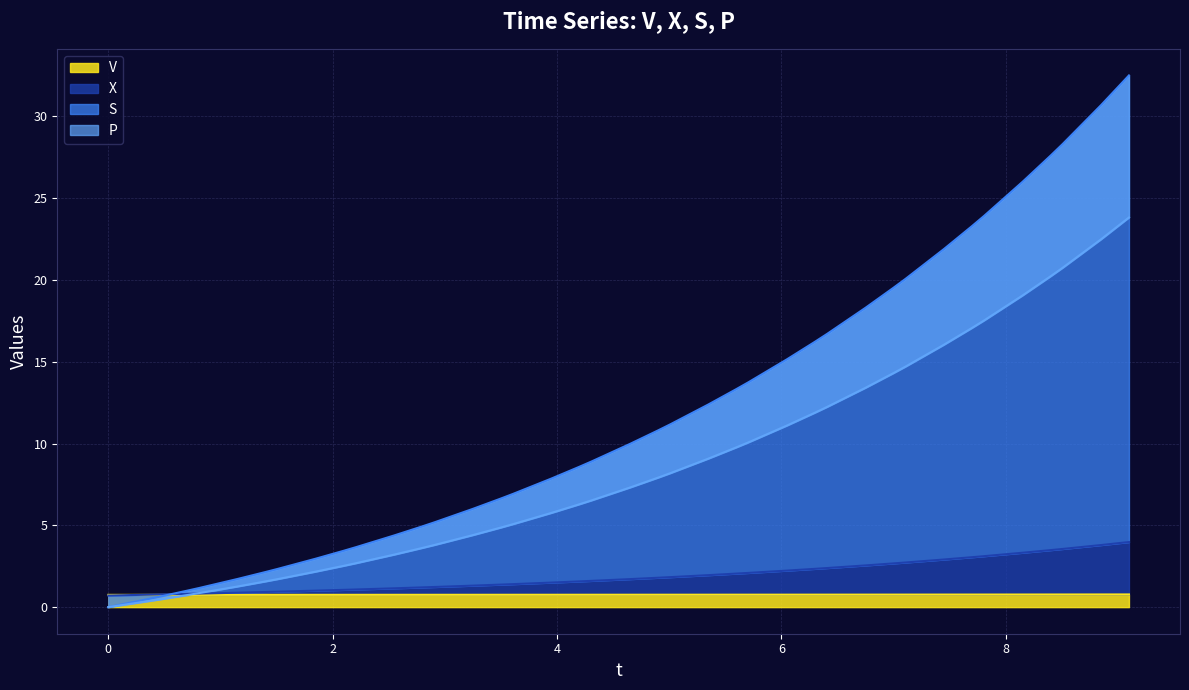

What is the maximum value for V?

0.8